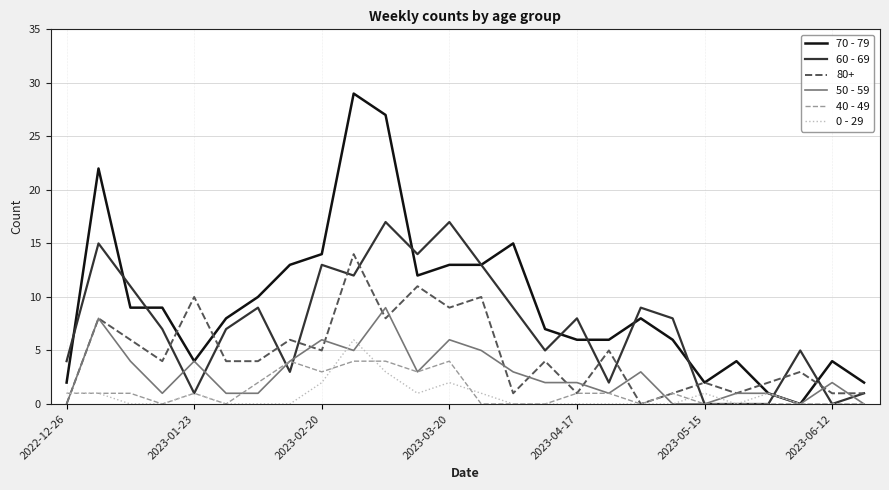

Which series has the largest total across all categories?

70 - 79